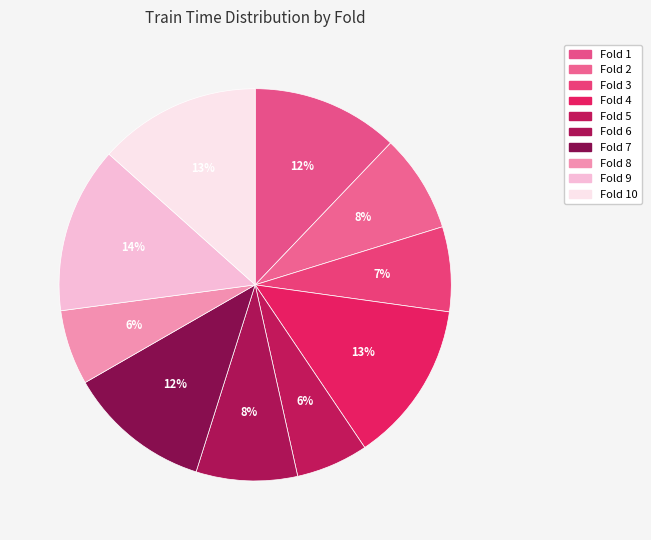

Count the number of slices in the pie.

10